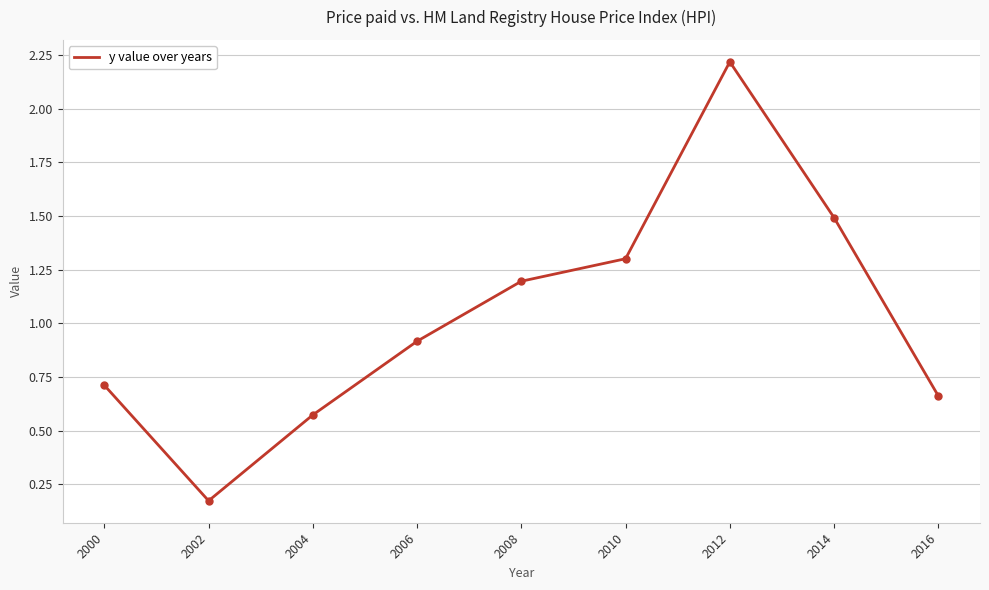

The value at 2008 is 1.2. True or false?

True